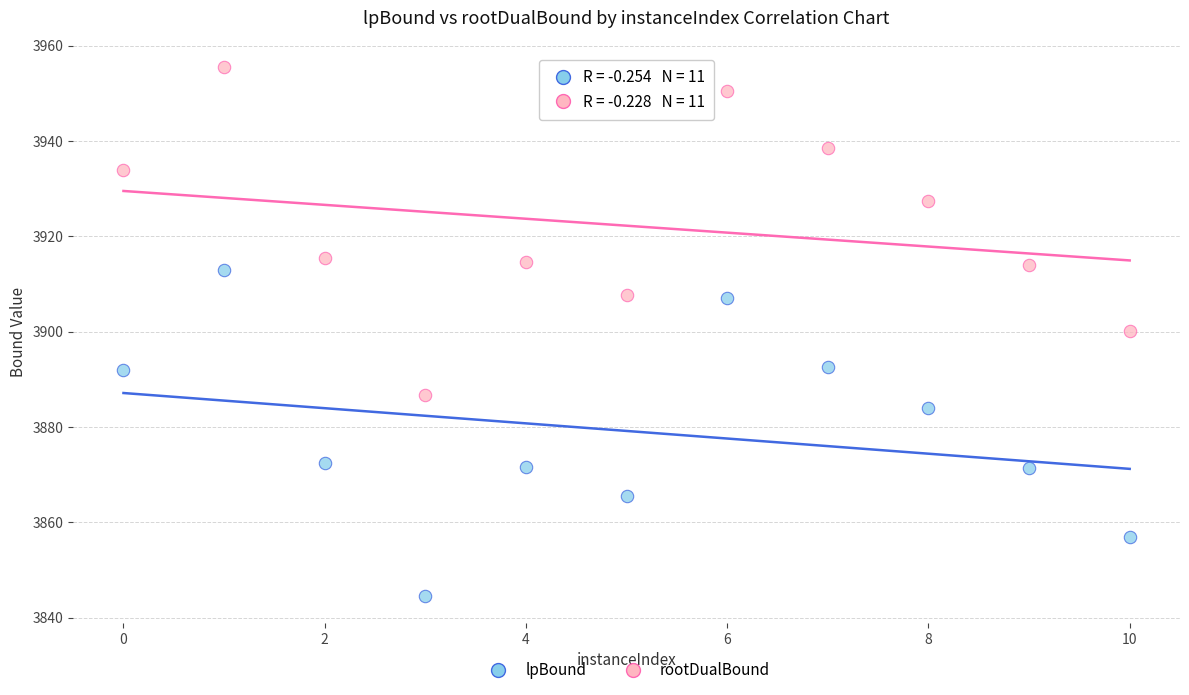

Which series reaches the maximum Y coordinate?

rootDualBound